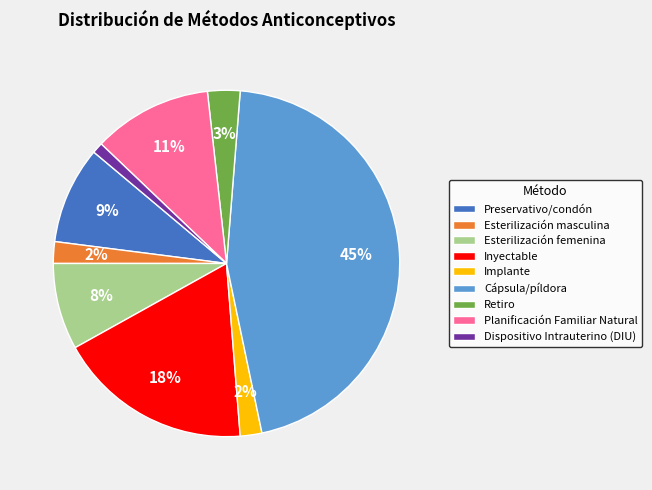

How many slices are in this pie chart?

9